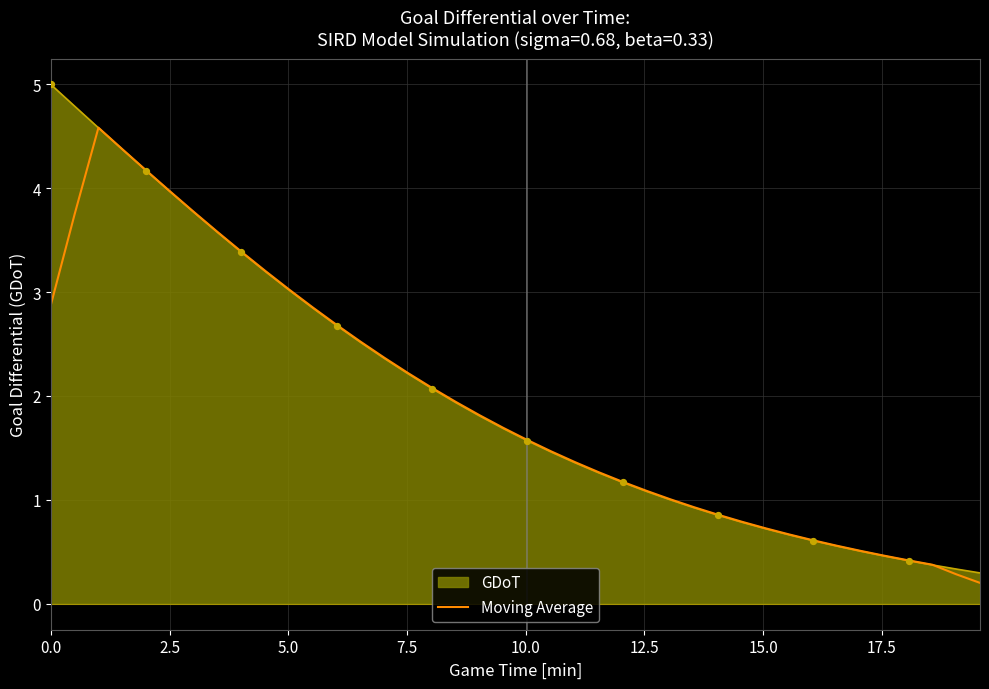

Which series has the largest range (max minus min)?

GDoT